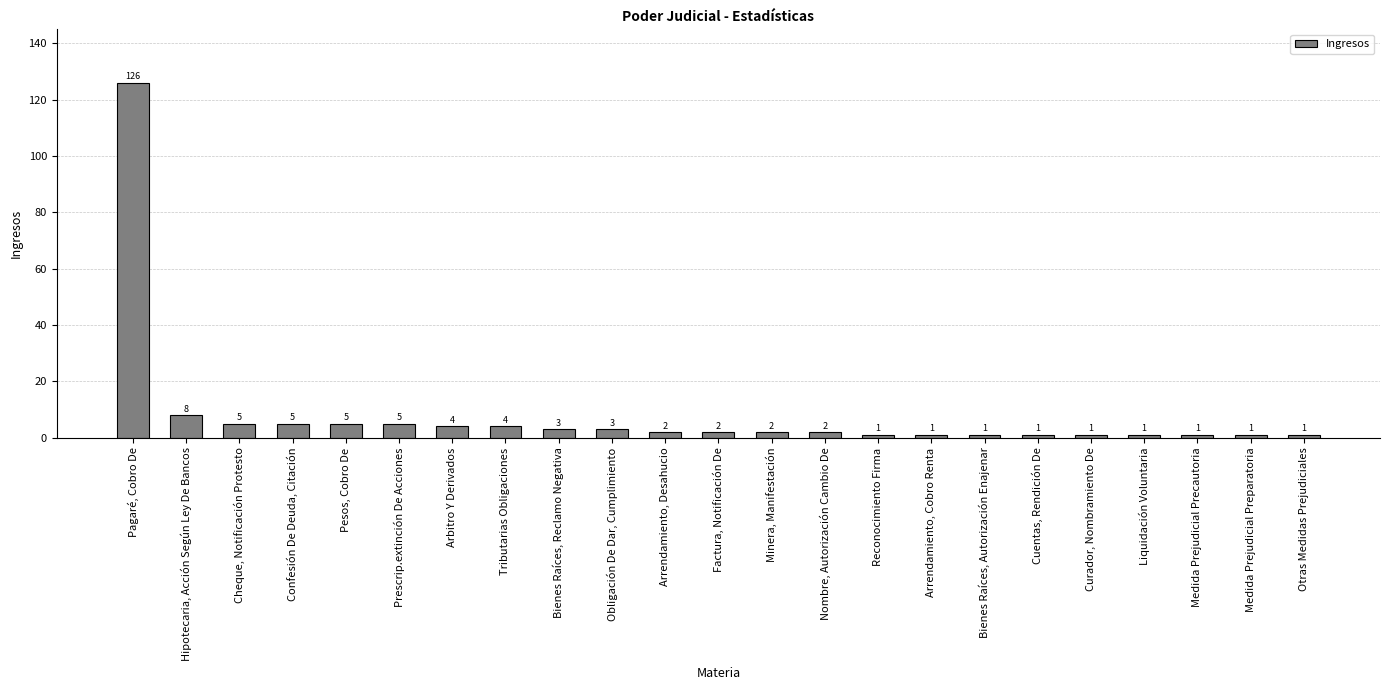

What is the ratio of the value at Minera, Manifestación to the value at Bienes Raíces, Autorización Enajenar?

2.0